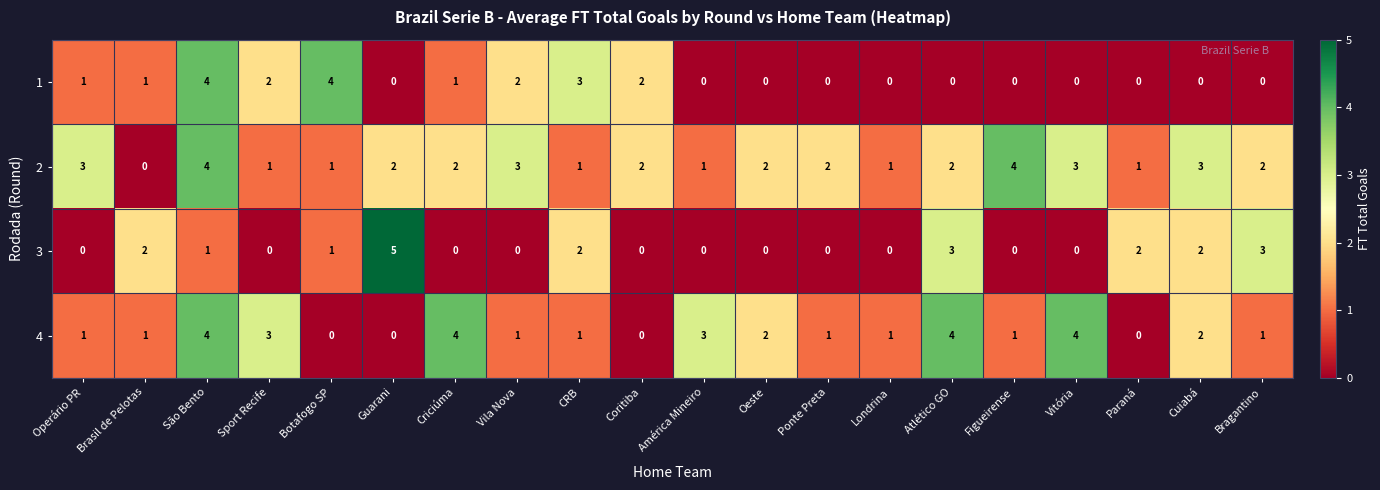

What is the difference between the maximum and minimum values in the 4 series?

4